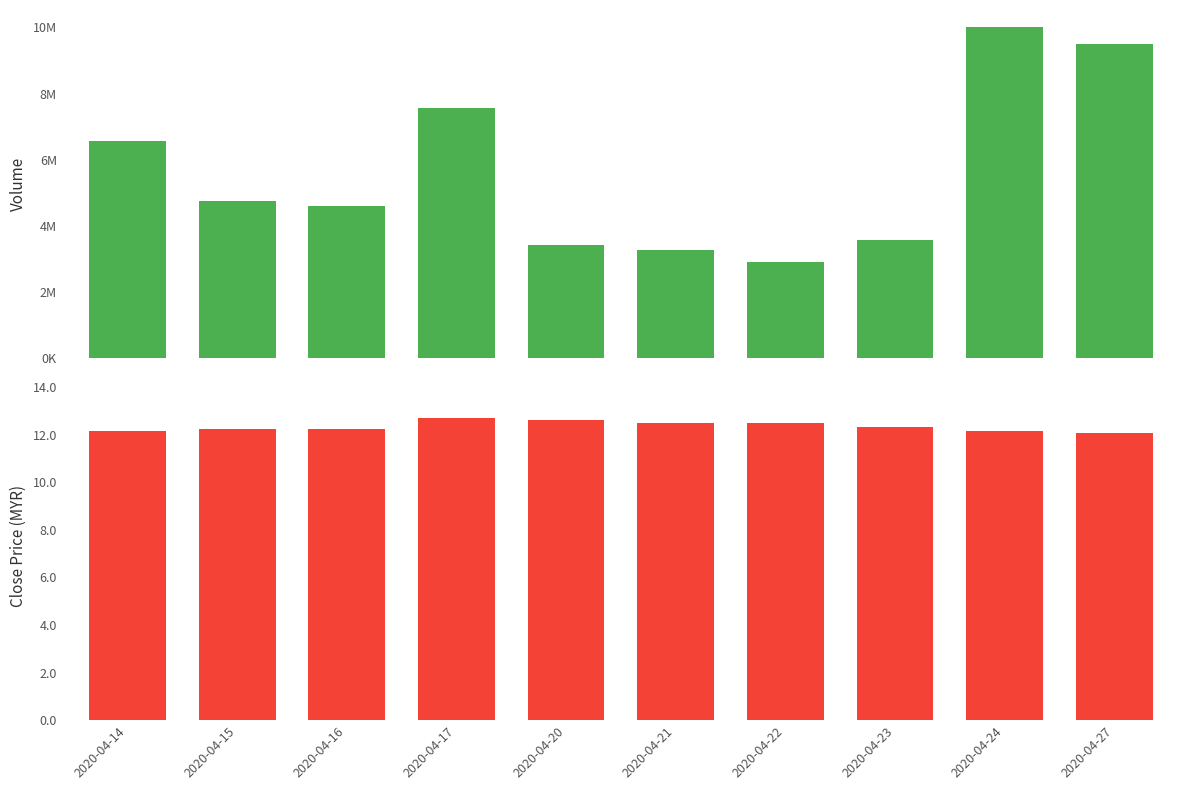

What is the sum of all close values?

123.4